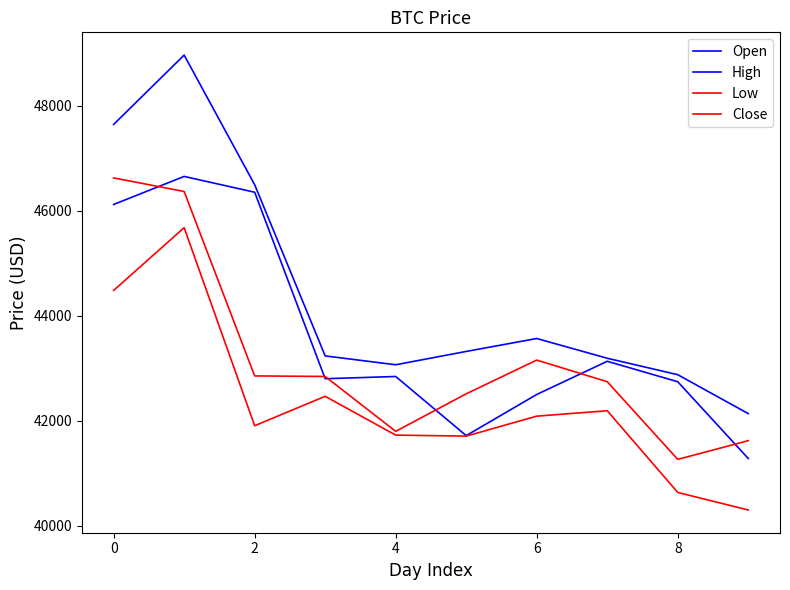

How many times do Close and Open cross each other?

6